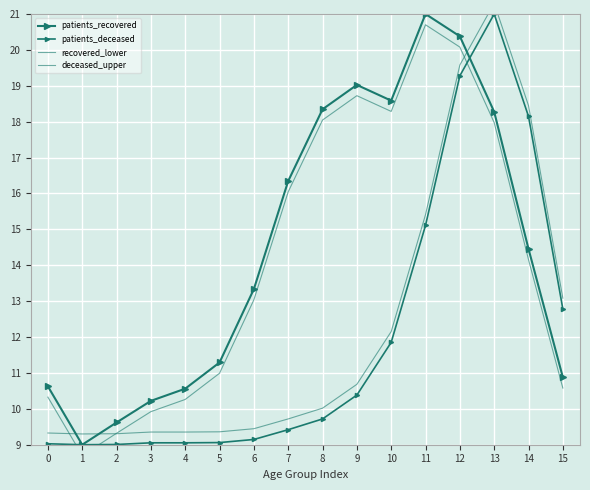

Is it true that patients_deceased equals 13.5 at 3?

False